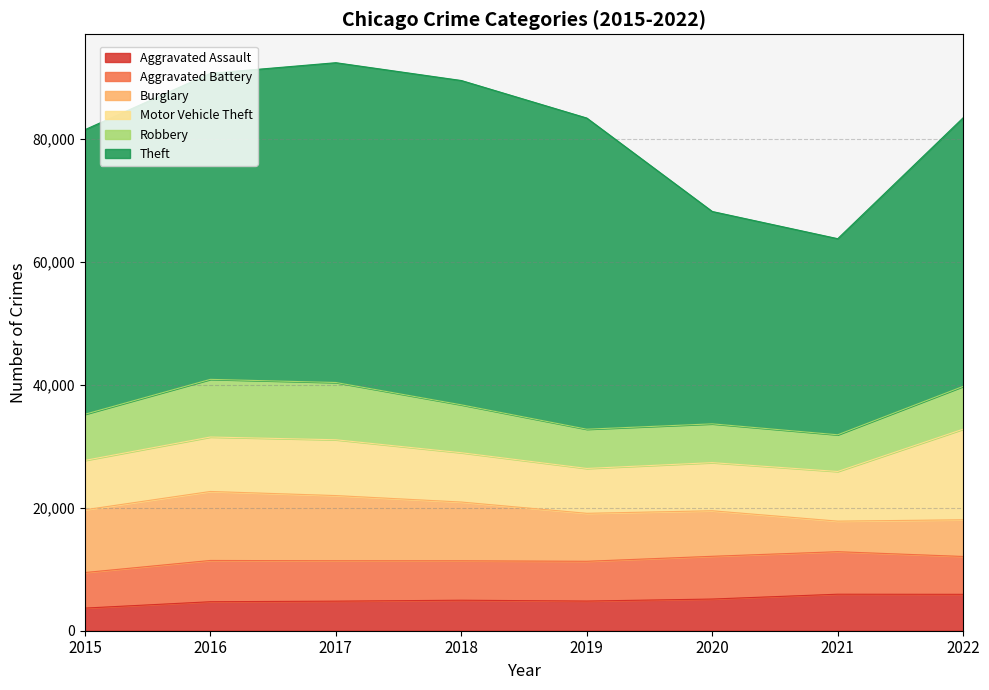

Reading right to left, list all the values displayed in this chart.

Aggravated Assault: 5916	5935	5150	4821	4960	4806	4712	3678
Aggravated Battery: 6154	6910	6949	6466	6404	6566	6711	5780
Burglary: 5965	4969	7402	7799	9555	10598	11215	10199
Motor Vehicle Theft: 14732	8072	7823	7293	8017	9074	8852	8032
Robbery: 6955	5967	6308	6379	7785	9308	9372	7498
Theft: 43671	31878	34521	50585	52724	51988	49749	46262